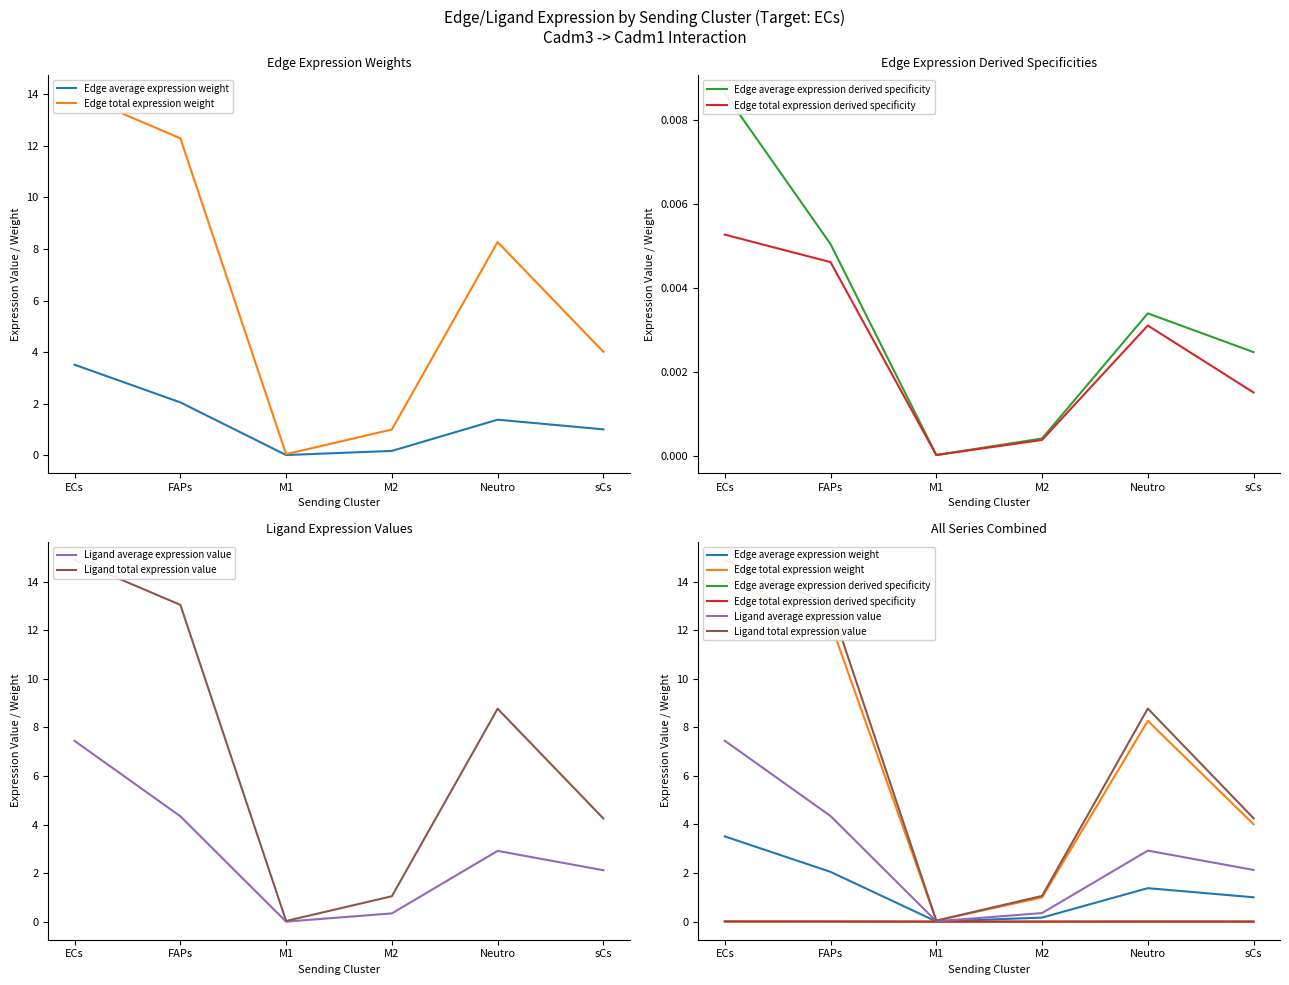

List the labels in order of Edge total expression derived specificity value, smallest first.

M1, M2, sCs, Neutro, FAPs, ECs